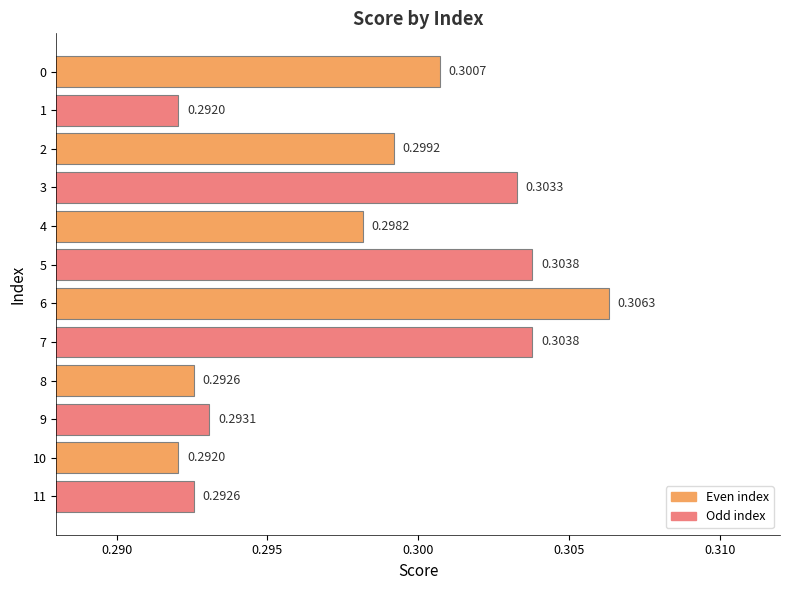

What is the sum of the values at 3 and 8?

0.6